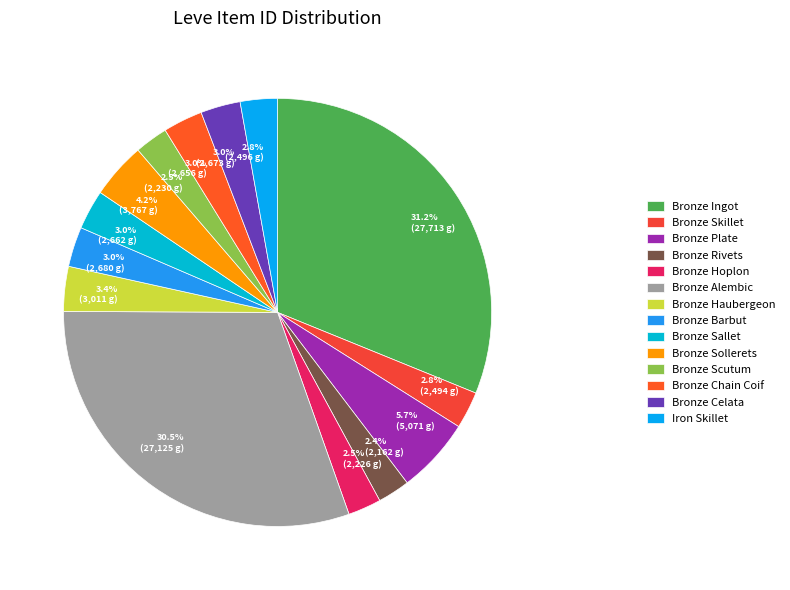

Is the sum of Bronze Plate and Bronze Rivets greater than half?

No